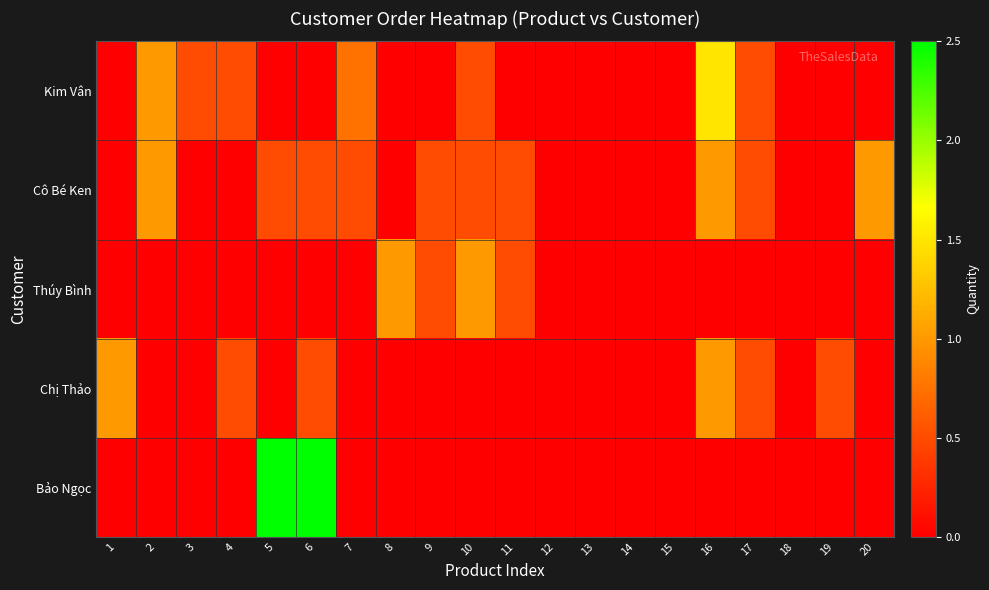

Which series has the largest range (max minus min)?

Bảo Ngọc